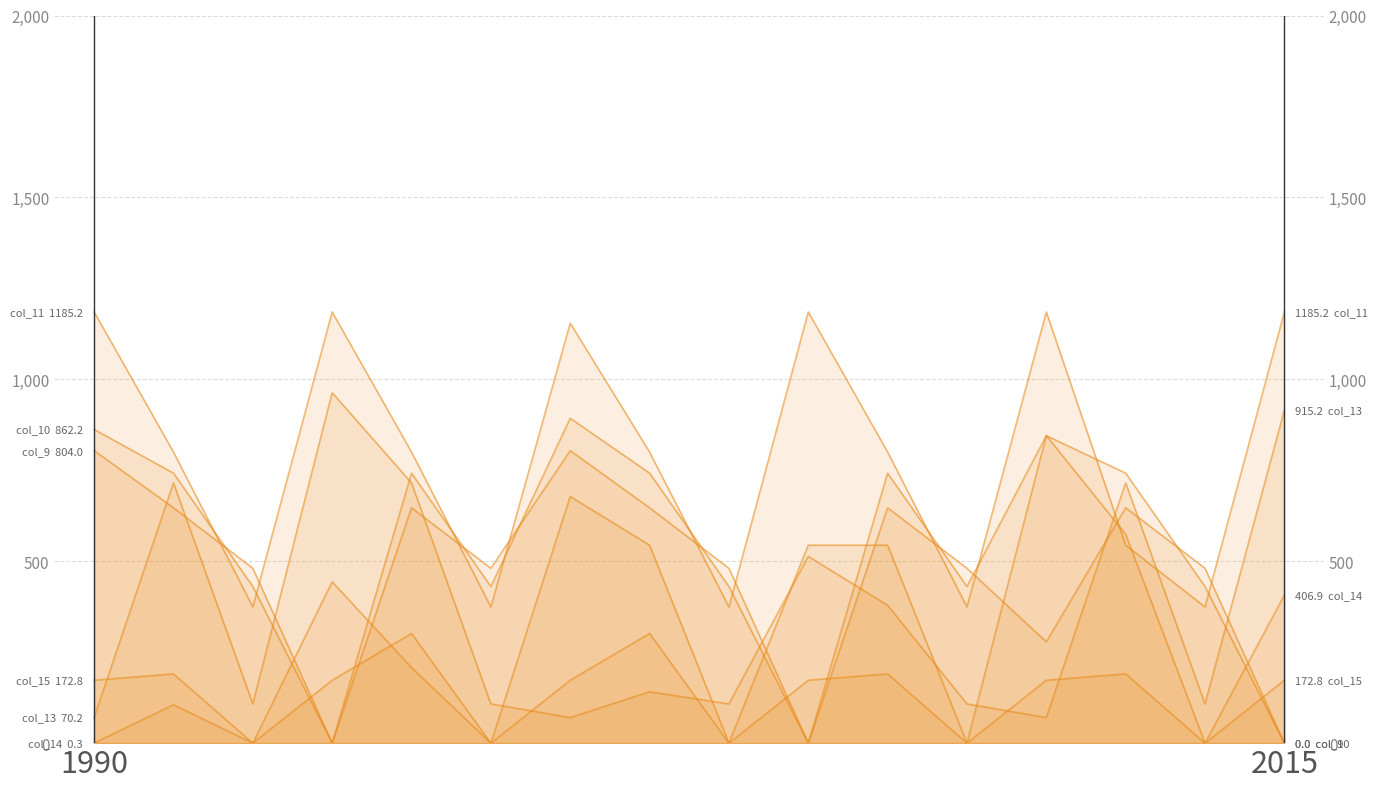

What is the sum of the col_15 values at 2 and 10?

190.4